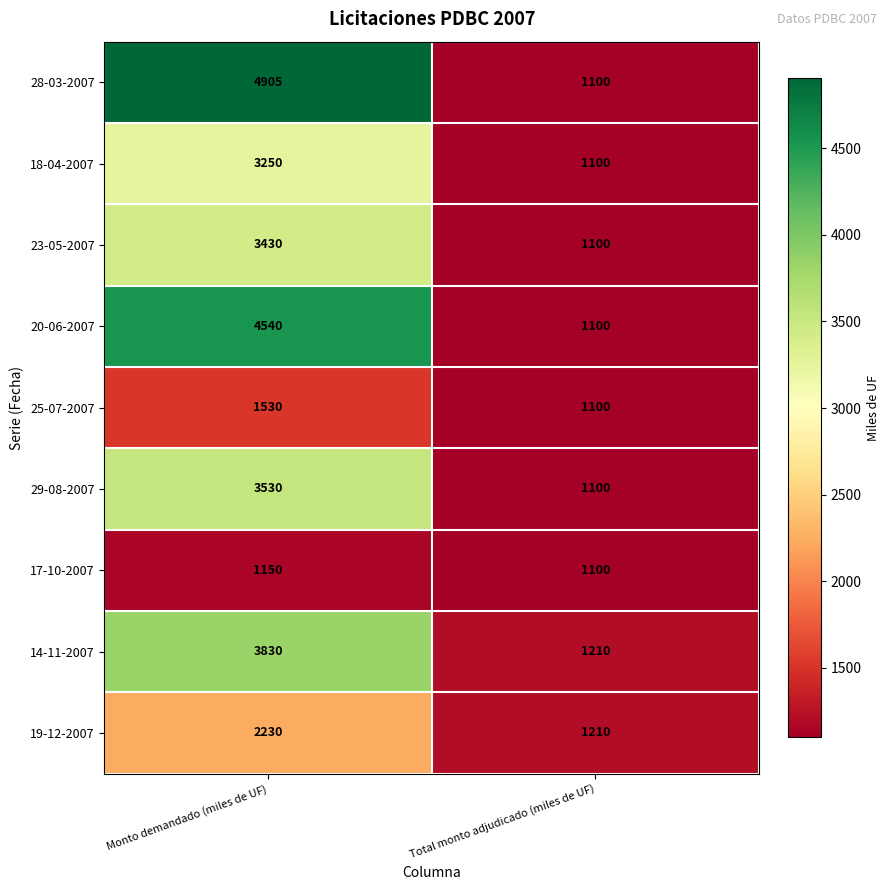

How many categories are shown in the chart?

2